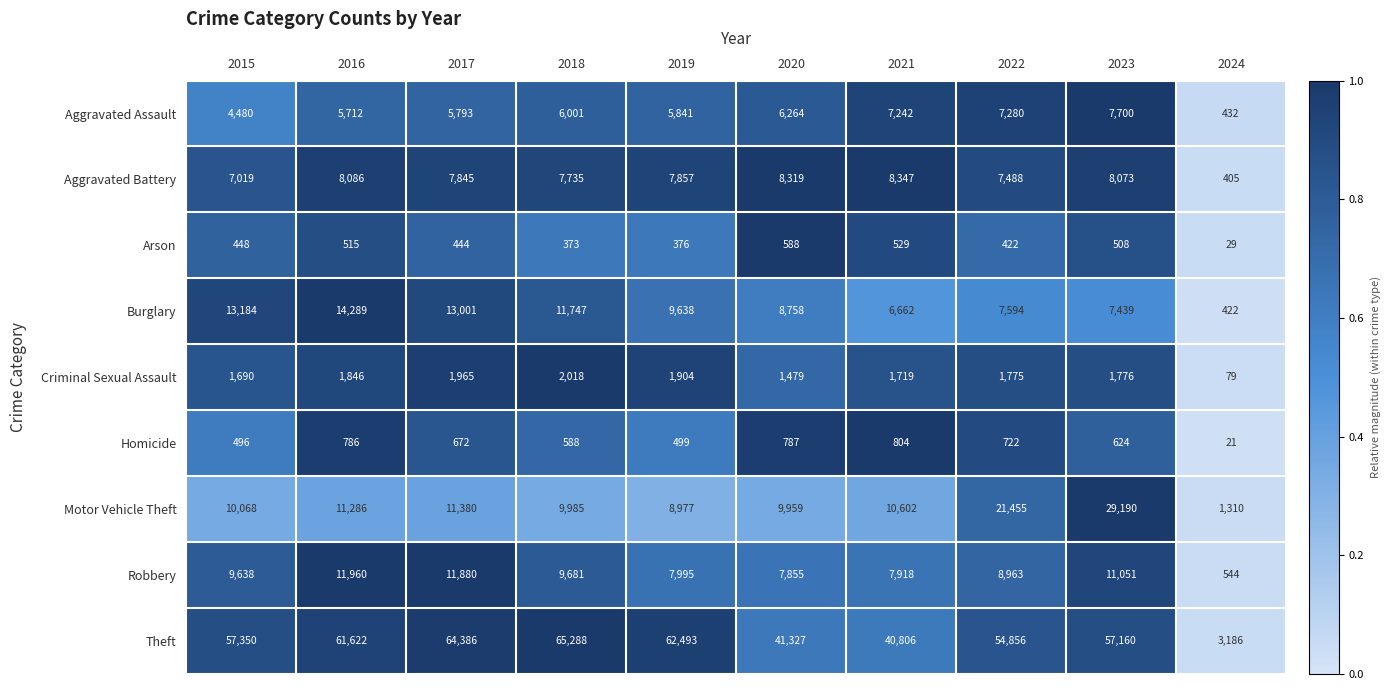

At which category does the chart reach its minimum across all series?

2024